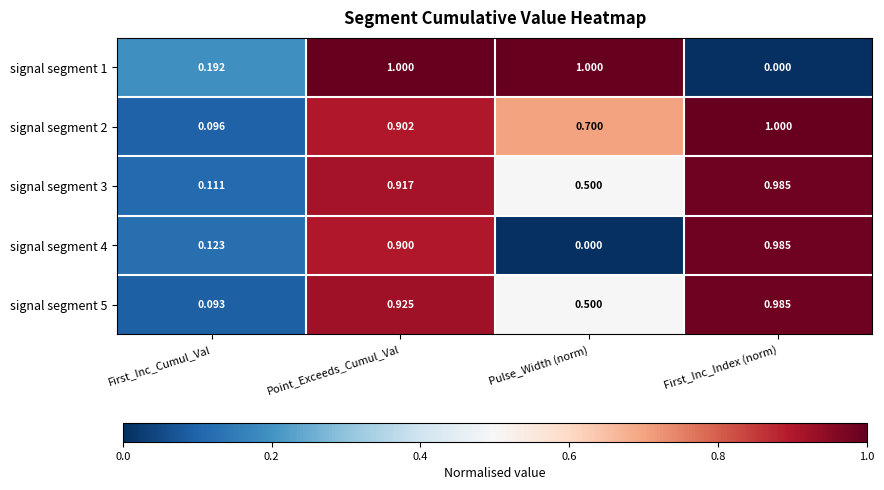

At how many categories does at least one series exceed 0?

4